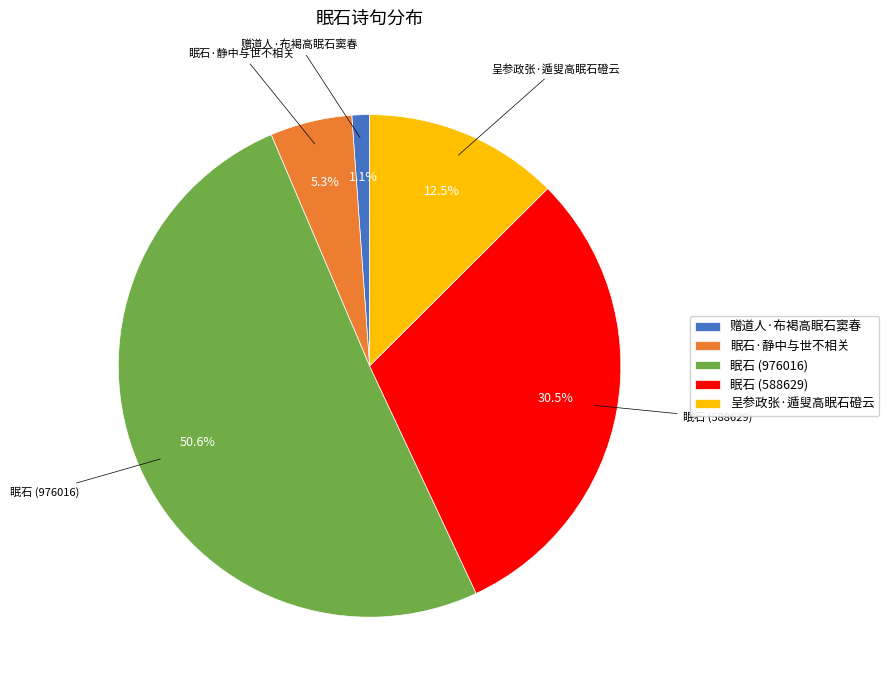

What percentage do 眠石 (588629) and 呈参政张·遁叟高眠石磴云 together represent?

43.0%